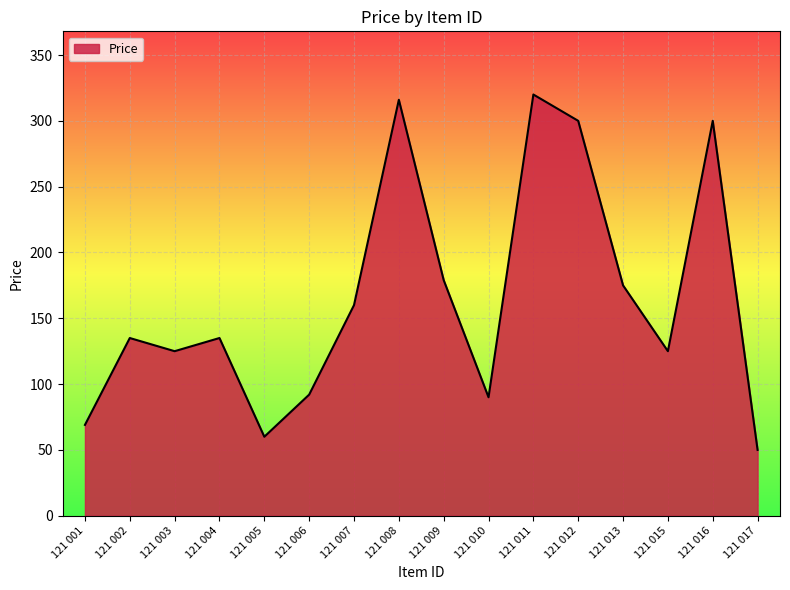

Is it true that the value at 121 007 is 160?

True